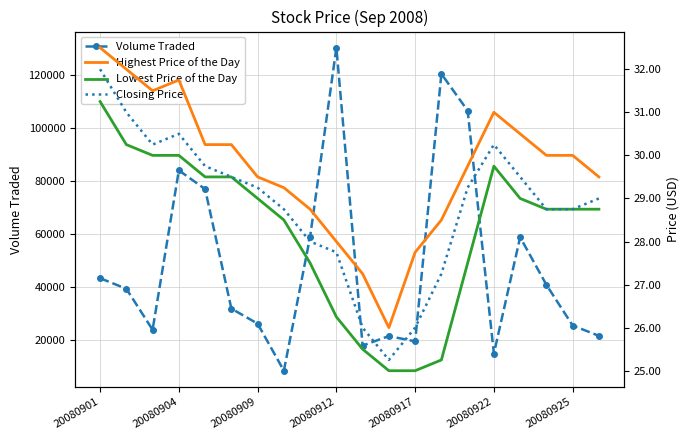

At how many categories does at least one series exceed 89047?

3